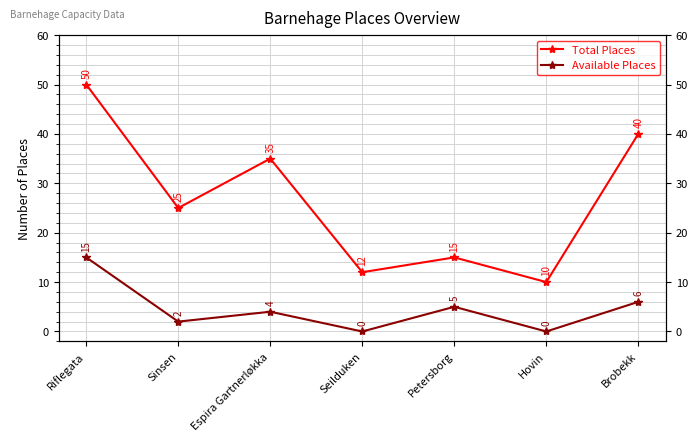

True or false: Available Places and Total Places cross at least once.

False